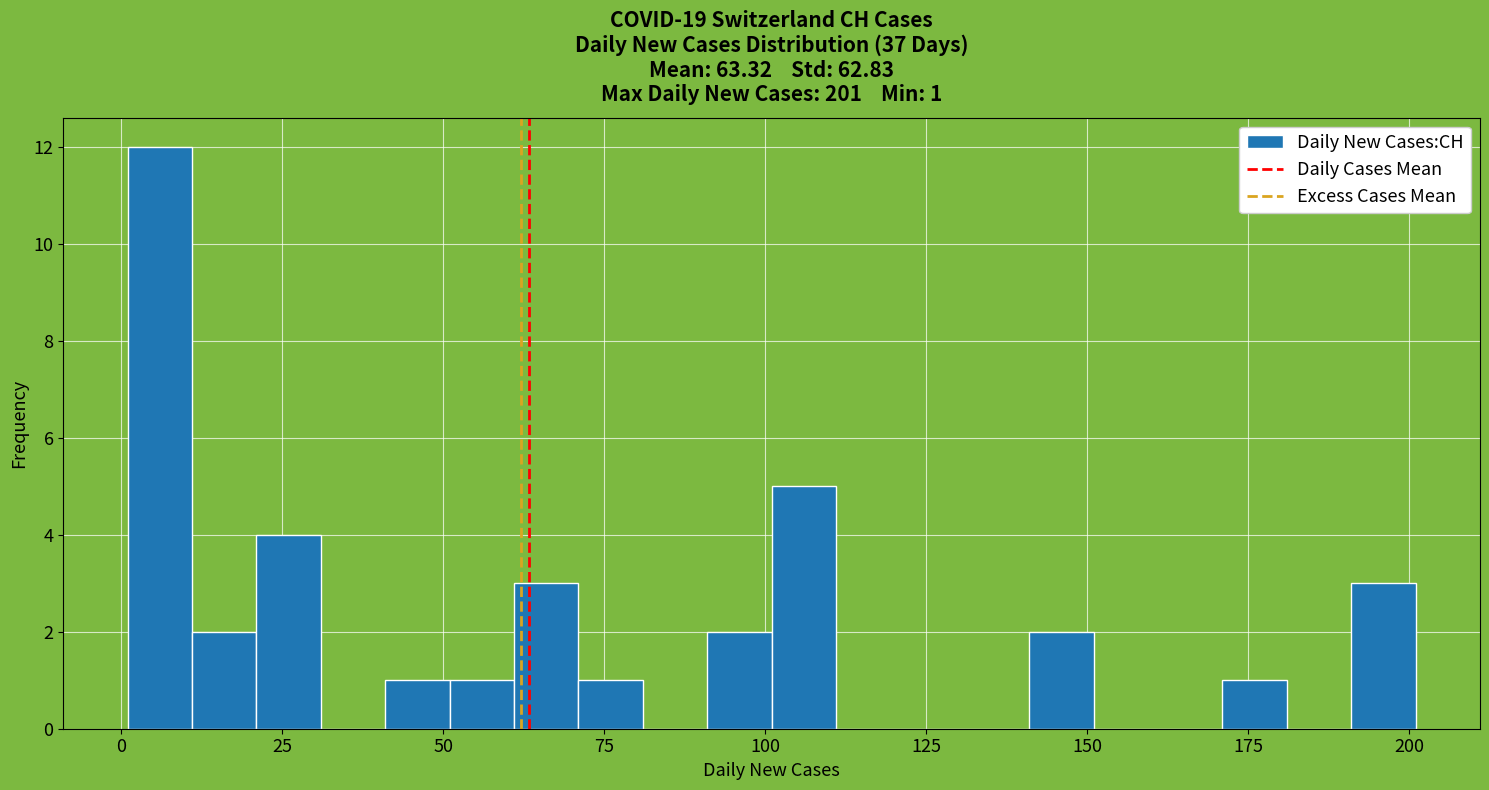

Read against the x-axis, roughly where is the centre of the tallest bar?

5